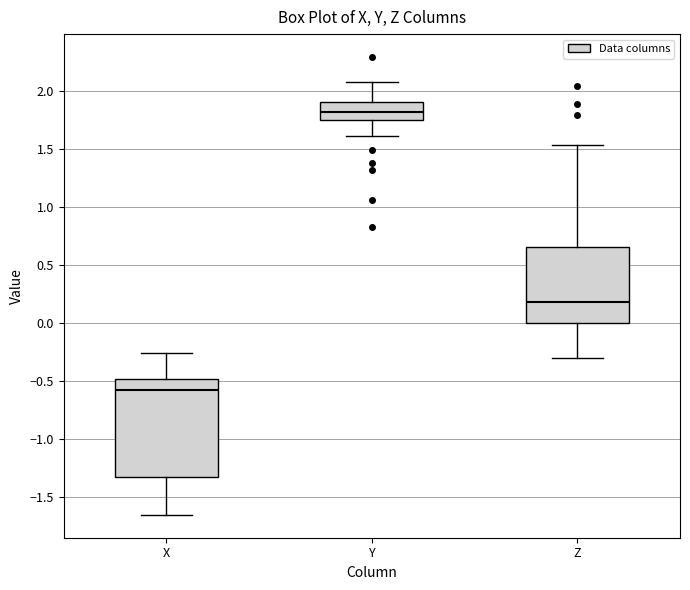

Where does the median line of the box for X sit on the y-axis? The values are not printed on the chart, so give them approximately, as read against the axis.

-0.60